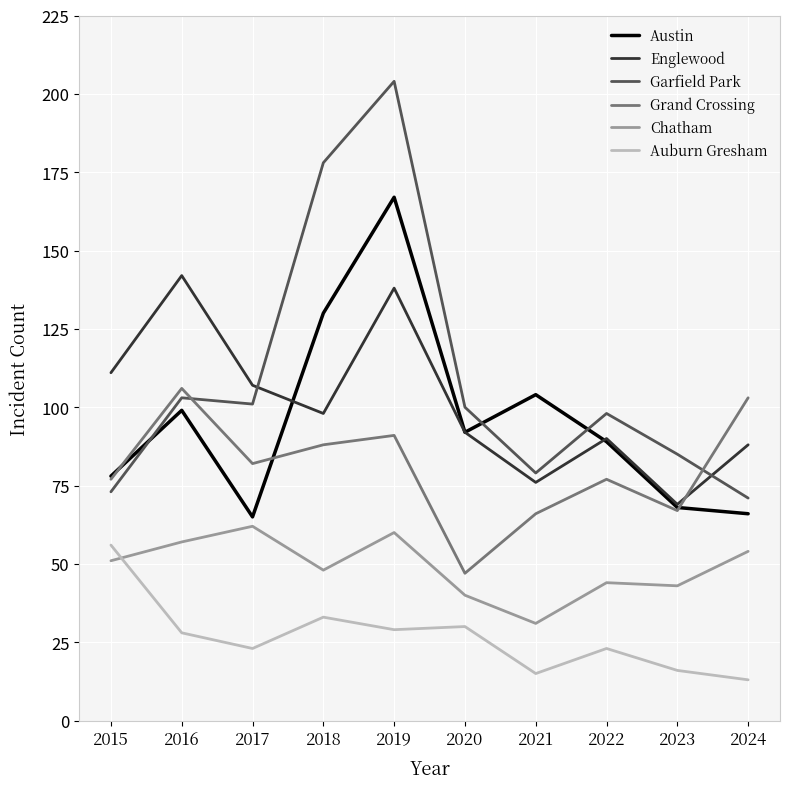

At how many categories does at least one series exceed 24?

10